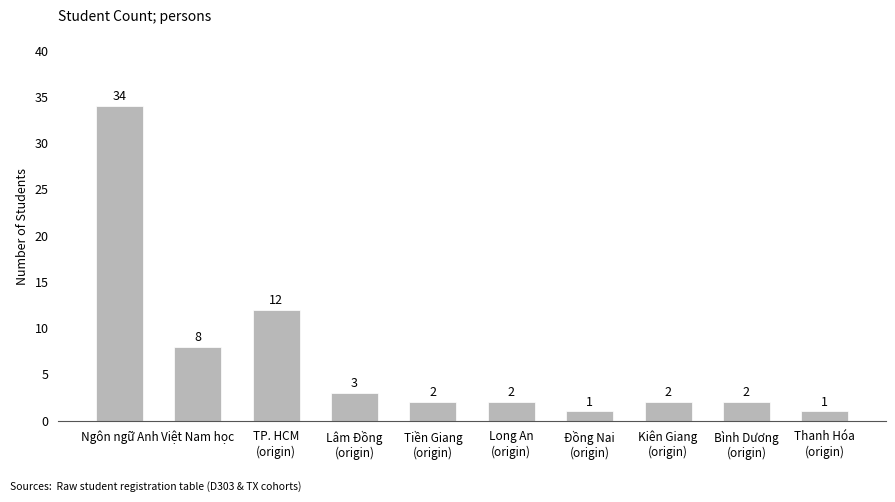

The chart shows a value of 3 at Lâm Đồng
(origin). True or false?

True